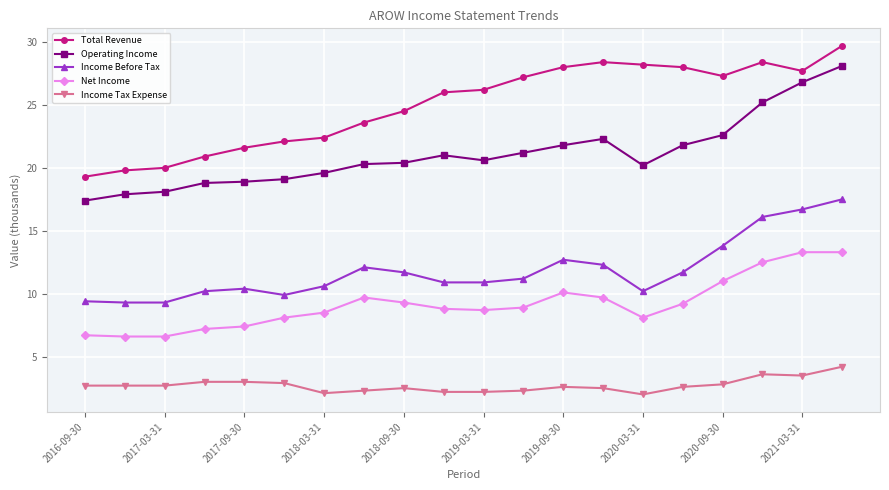

True or false: Total Revenue and Income Tax Expense intersect in this chart.

False